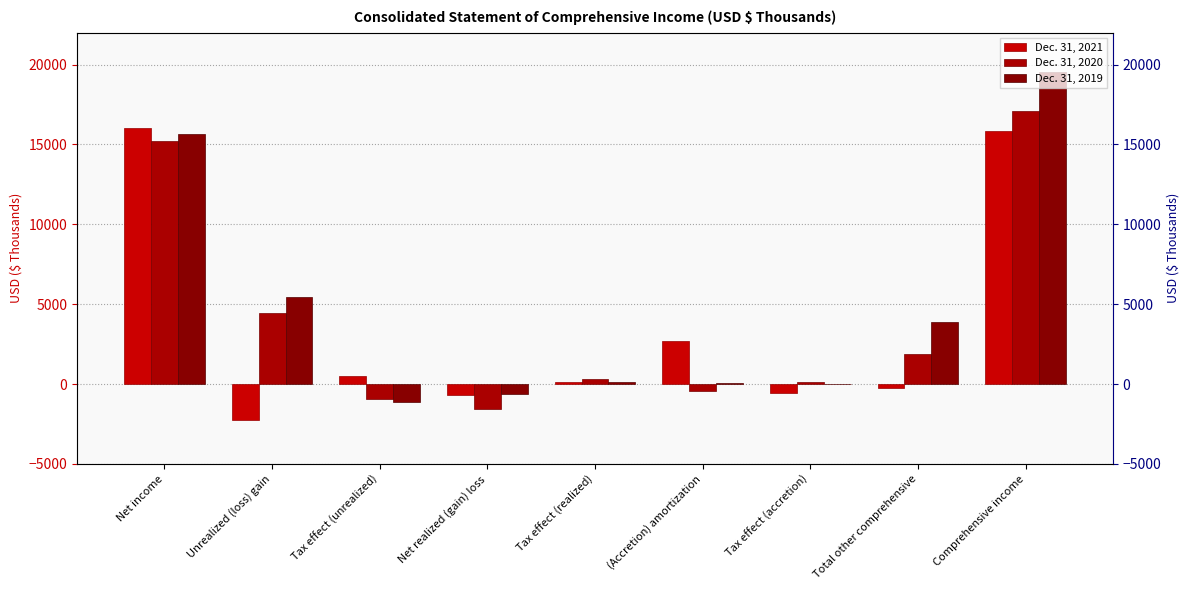

At which category is the sum across all series the highest?

Comprehensive income